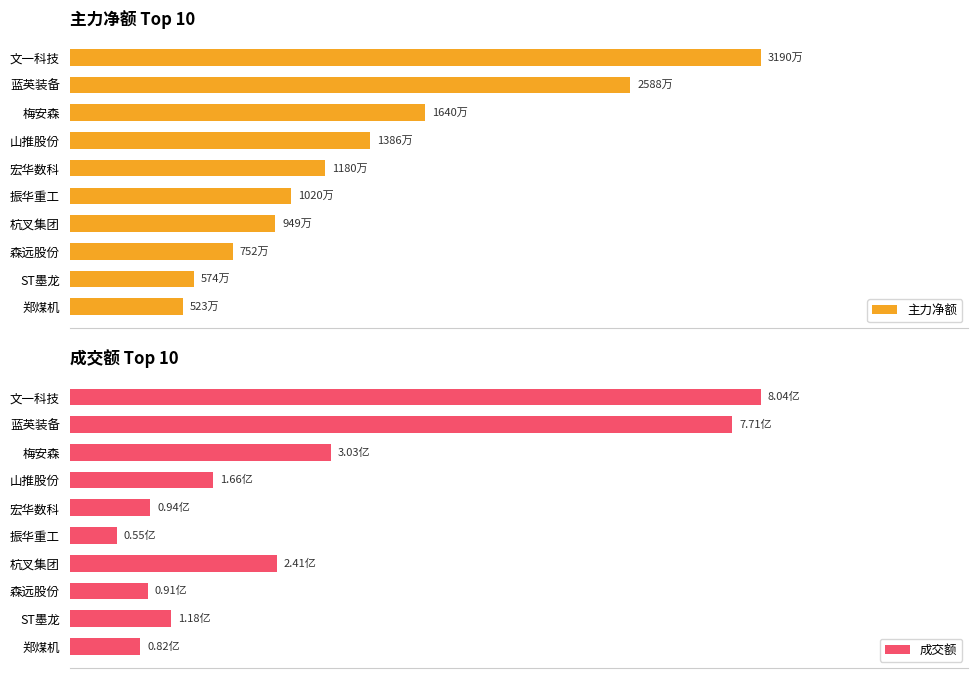

The 成交额 series shows 422606209 at 梅安森. True or false?

False